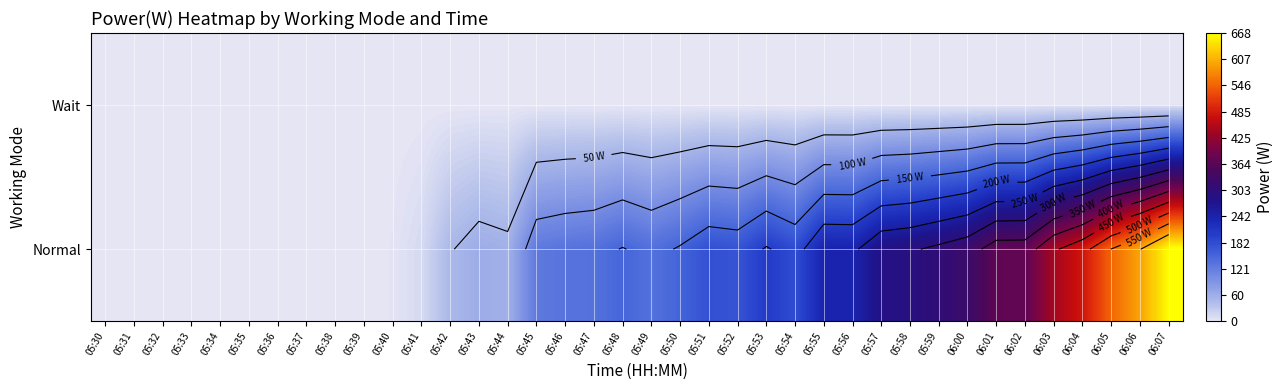

Is it true that Normal equals -389 at 05:31?

False